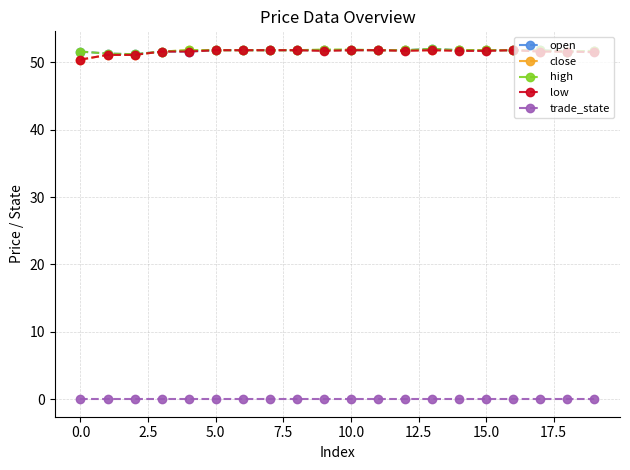

At how many categories does at least one series exceed 30?

20